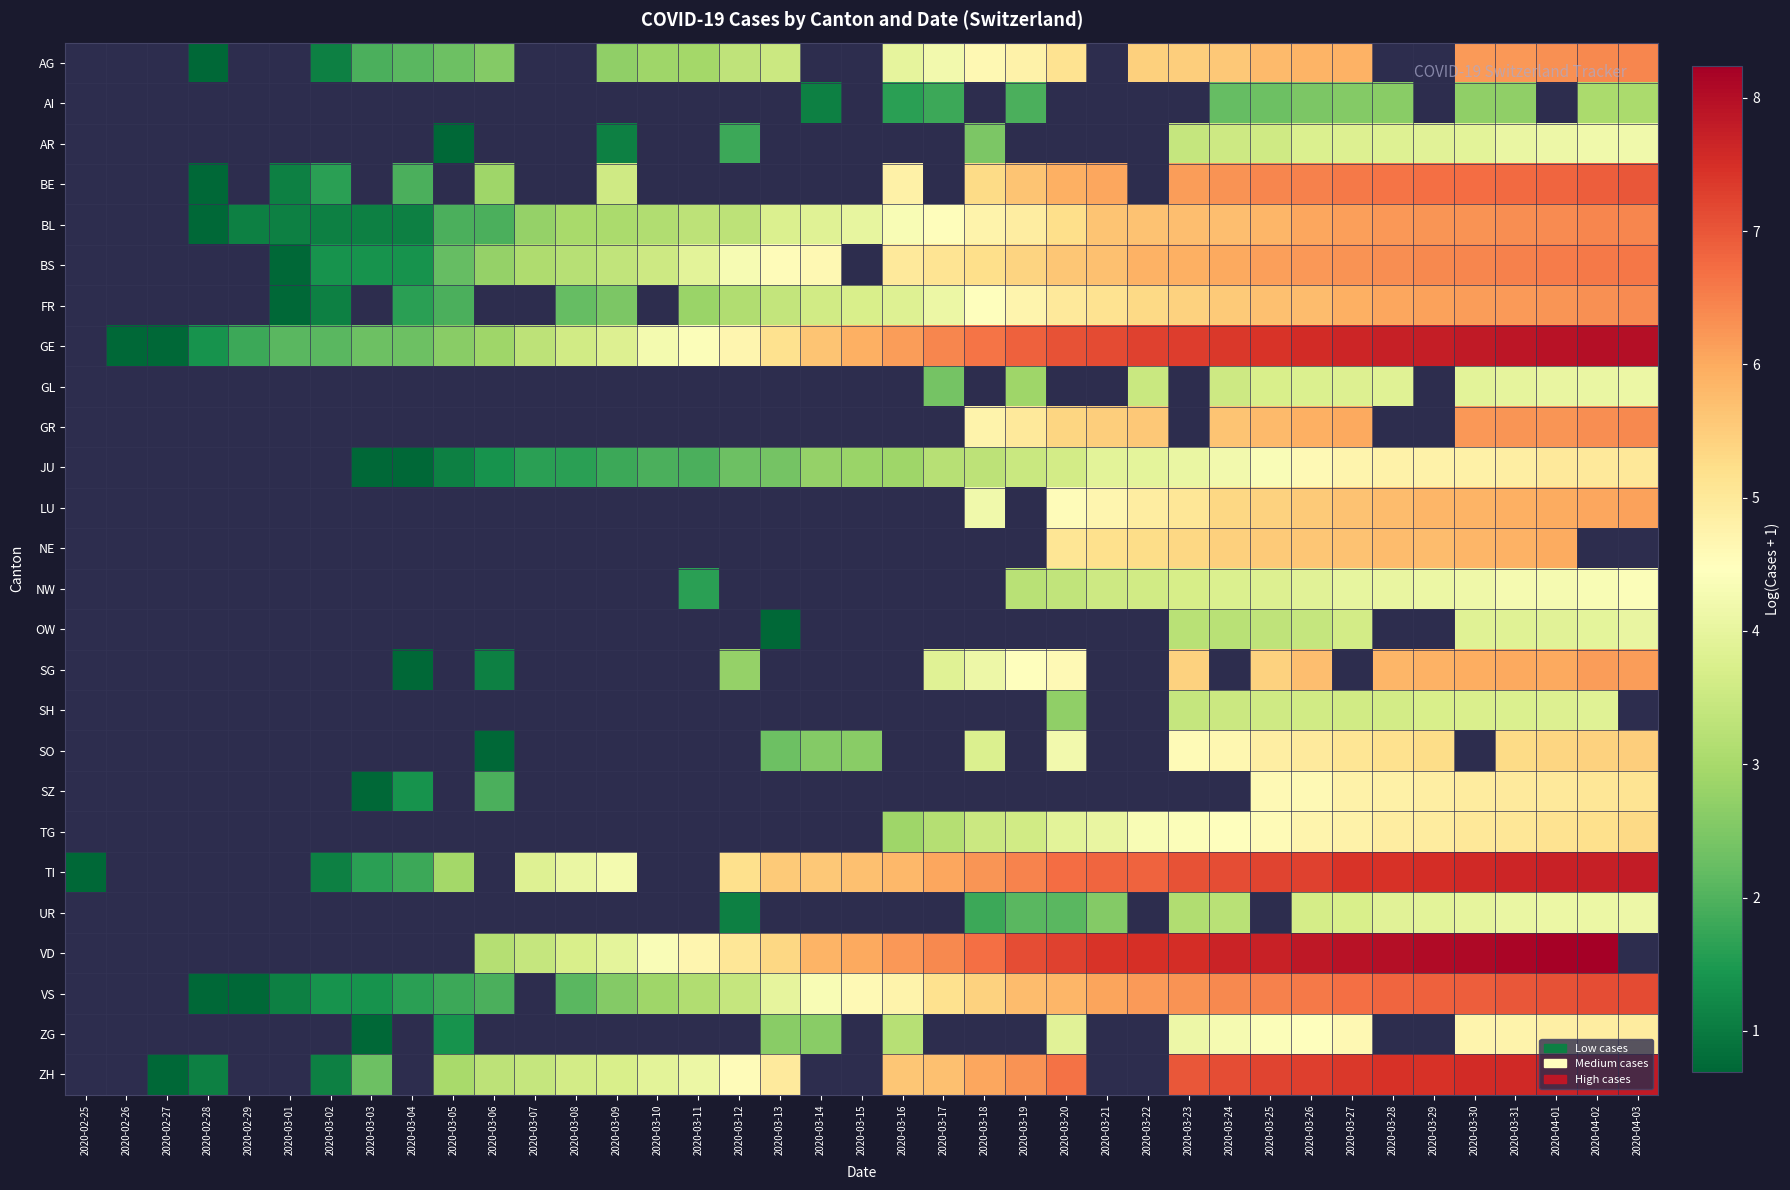

Is the value of LU at 2020-03-28 greater than the value of GE at 2020-04-03?

No